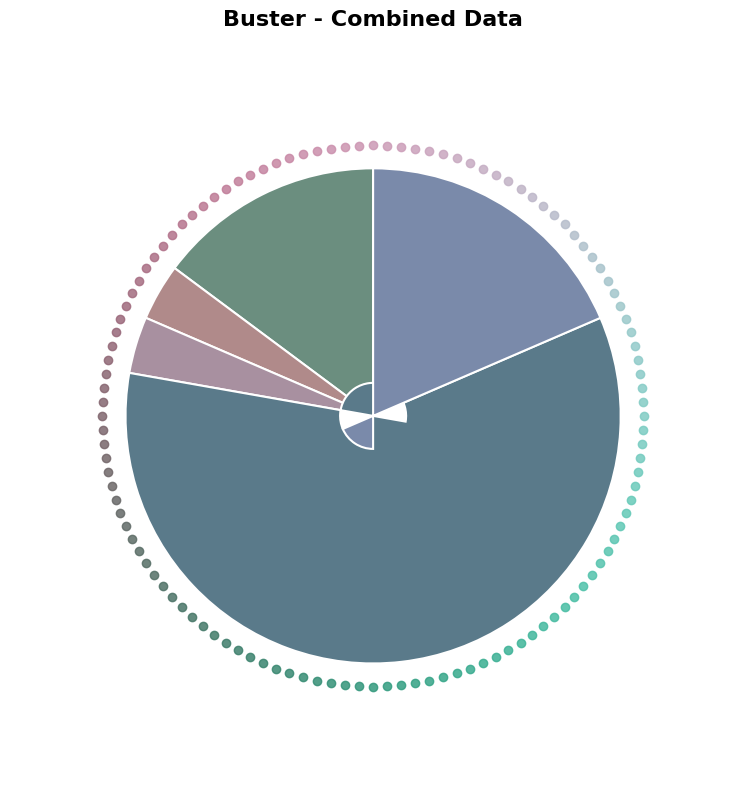

How many slices are in this pie chart?

5